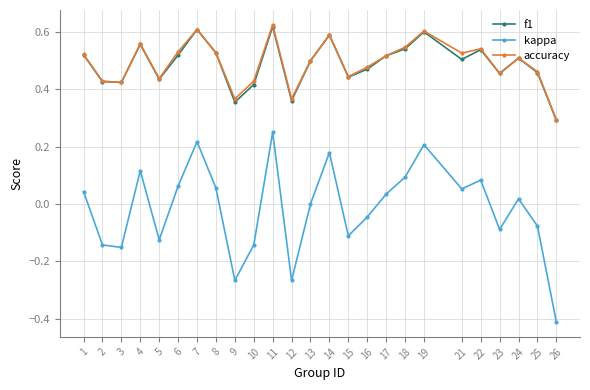

In f1, how many points are lower than both neighbors (excluding endpoints)?

7